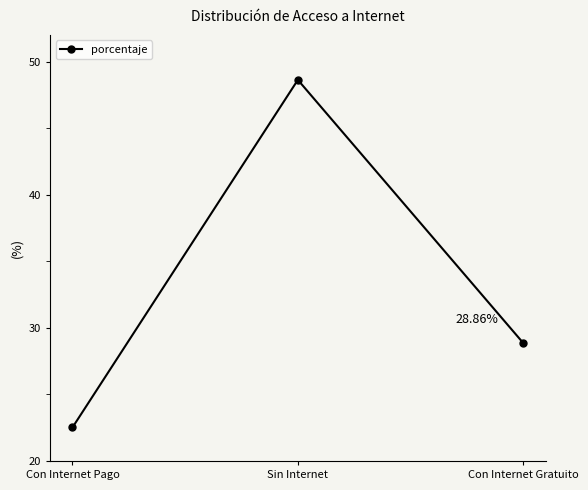

What is the sum of all values?

100.0